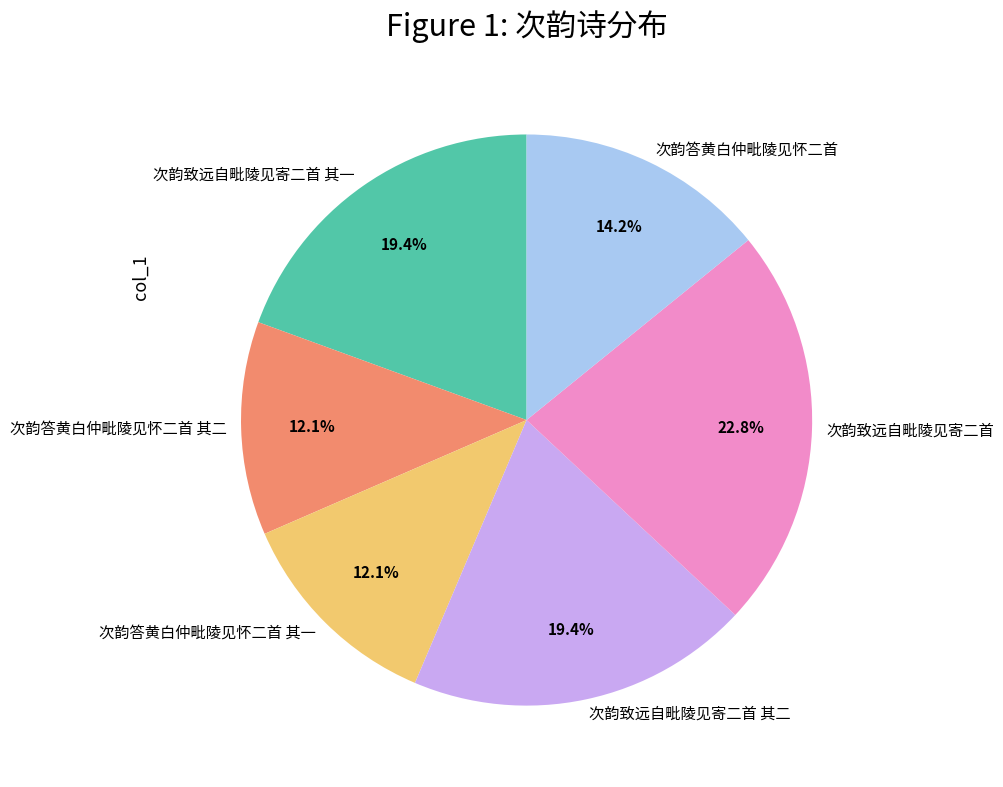

True or false: 次韵致远自毗陵见寄二首 其二 accounts for 11% of the total.

False